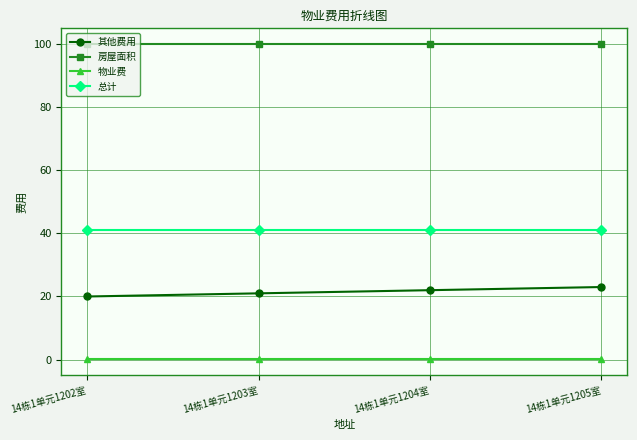

List the series in order of their peak value, lowest first.

物业费, 其他费用, 总计, 房屋面积